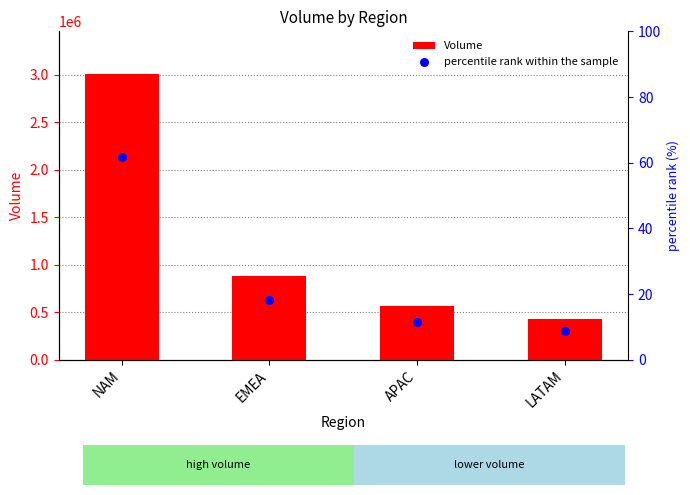

Which series reaches the minimum Y coordinate?

percentile rank within the sample